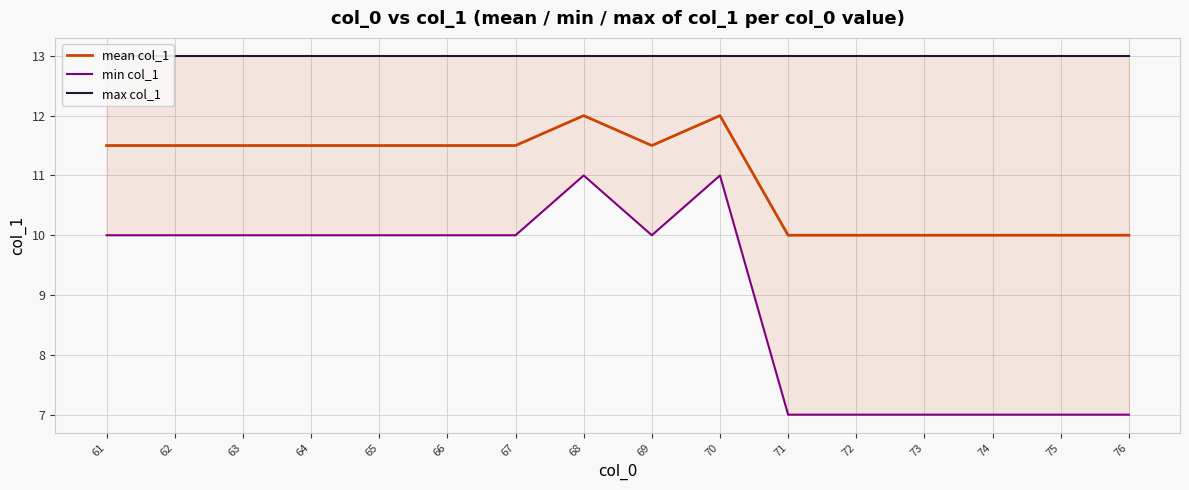

What is the difference between the highest and lowest values at 64?

3.0